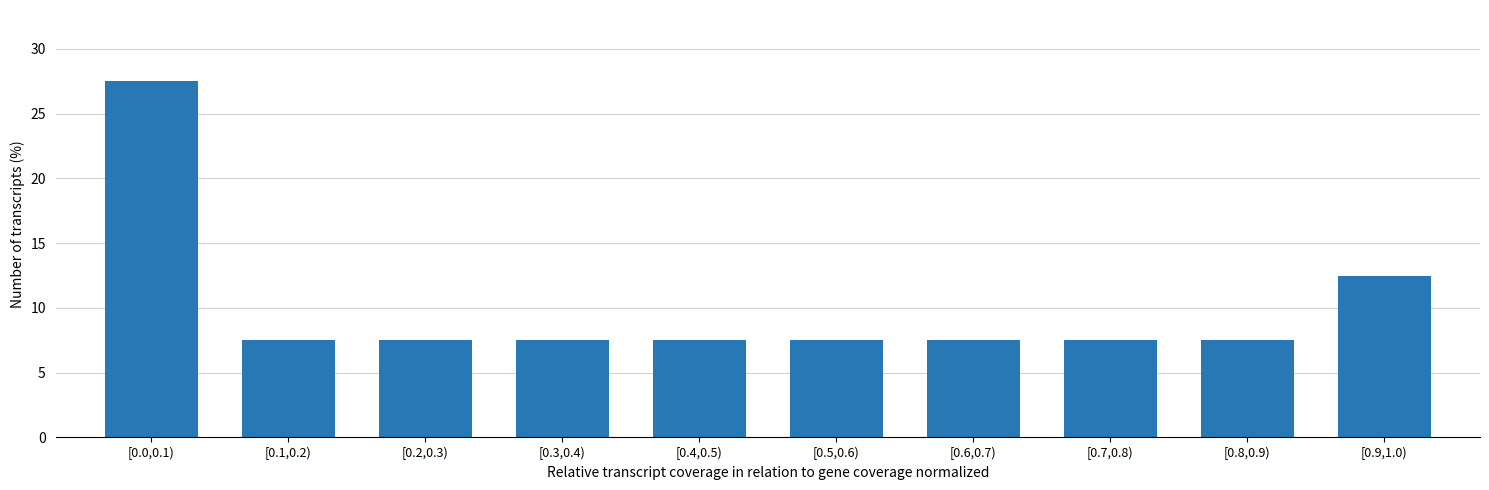

Reading left to right, transcribe all the data shown in this chart.

[0.0,0.1)=27.5	[0.1,0.2)=7.5	[0.2,0.3)=7.5	[0.3,0.4)=7.5	[0.4,0.5)=7.5	[0.5,0.6)=7.5	[0.6,0.7)=7.5	[0.7,0.8)=7.5	[0.8,0.9)=7.5	[0.9,1.0)=12.5